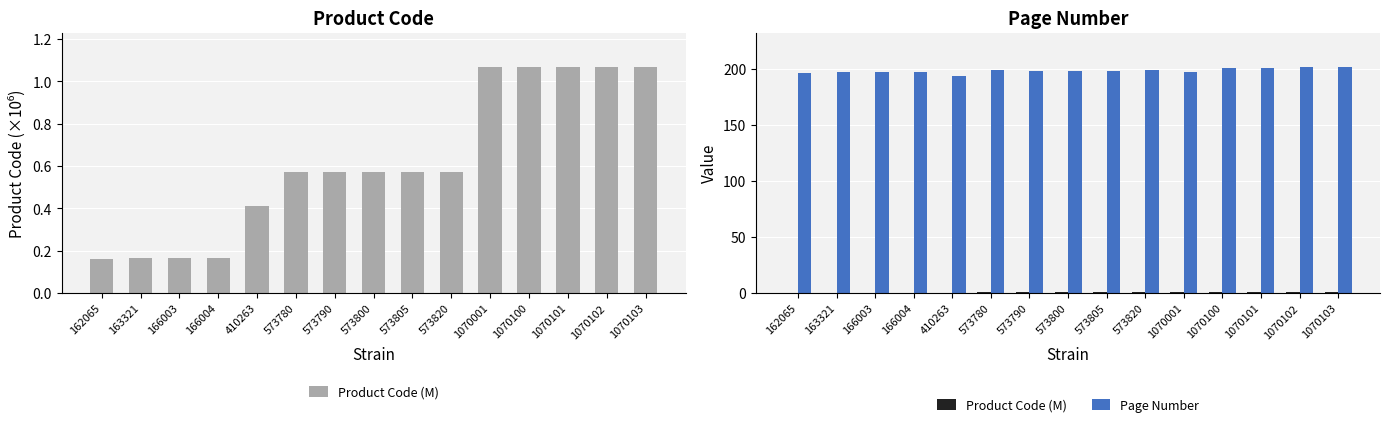

Reading left to right, what are all the values shown in this chart?

Product Code (M): 0.2	0.2	0.2	0.2	0.4	0.6	0.6	0.6	0.6	0.6	1.1	1.1	1.1	1.1	1.1
Page Number: 196.0	197.0	197.0	197.0	194.0	199.0	198.0	198.0	198.0	199.0	197.0	201.0	201.0	202.0	202.0